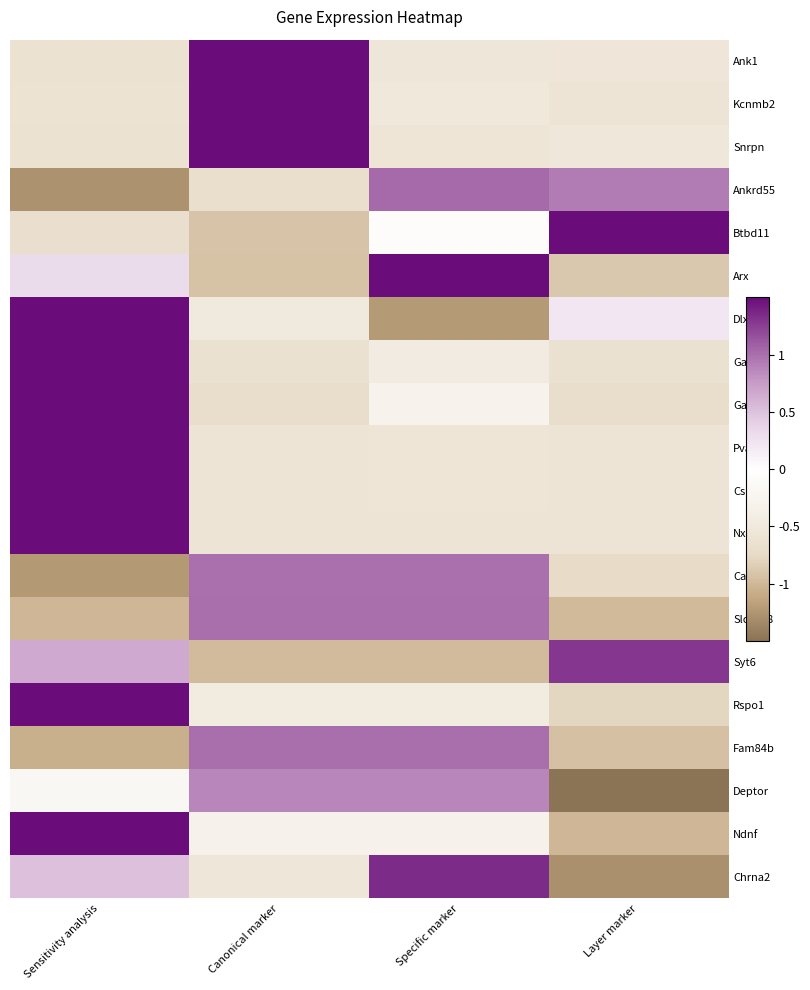

Reading left to right, transcribe all the data shown in this chart.

Ank1: Sensitivity analysis=-0.6	Canonical marker=1.7	Specific marker=-0.6	Layer marker=-0.5
Kcnmb2: Sensitivity analysis=-0.6	Canonical marker=1.7	Specific marker=-0.5	Layer marker=-0.6
Snrpn: Sensitivity analysis=-0.6	Canonical marker=1.7	Specific marker=-0.6	Layer marker=-0.5
Ankrd55: Sensitivity analysis=-1.3	Canonical marker=-0.7	Specific marker=1.0	Layer marker=0.9
Btbd11: Sensitivity analysis=-0.7	Canonical marker=-0.9	Specific marker=-0.1	Layer marker=1.6
Arx: Sensitivity analysis=0.3	Canonical marker=-0.9	Specific marker=1.5	Layer marker=-0.9
Dlx1: Sensitivity analysis=1.5	Canonical marker=-0.5	Specific marker=-1.2	Layer marker=0.2
Gad2: Sensitivity analysis=1.7	Canonical marker=-0.6	Specific marker=-0.4	Layer marker=-0.6
Gad1: Sensitivity analysis=1.7	Canonical marker=-0.7	Specific marker=-0.3	Layer marker=-0.7
Pvalb: Sensitivity analysis=1.7	Canonical marker=-0.6	Specific marker=-0.6	Layer marker=-0.6
Cspg4: Sensitivity analysis=1.7	Canonical marker=-0.6	Specific marker=-0.6	Layer marker=-0.6
Nxph4: Sensitivity analysis=1.7	Canonical marker=-0.6	Specific marker=-0.6	Layer marker=-0.6
Car3: Sensitivity analysis=-1.2	Canonical marker=1.0	Specific marker=1.0	Layer marker=-0.7
Slc17a8: Sensitivity analysis=-1.0	Canonical marker=1.0	Specific marker=1.0	Layer marker=-1.0
Syt6: Sensitivity analysis=0.7	Canonical marker=-1.0	Specific marker=-1.0	Layer marker=1.3
Rspo1: Sensitivity analysis=1.7	Canonical marker=-0.5	Specific marker=-0.5	Layer marker=-0.8
Fam84b: Sensitivity analysis=-1.1	Canonical marker=1.0	Specific marker=1.0	Layer marker=-0.9
Deptor: Sensitivity analysis=-0.2	Canonical marker=0.9	Specific marker=0.9	Layer marker=-1.6
Ndnf: Sensitivity analysis=1.7	Canonical marker=-0.3	Specific marker=-0.3	Layer marker=-1.0
Chrna2: Sensitivity analysis=0.5	Canonical marker=-0.6	Specific marker=1.3	Layer marker=-1.3